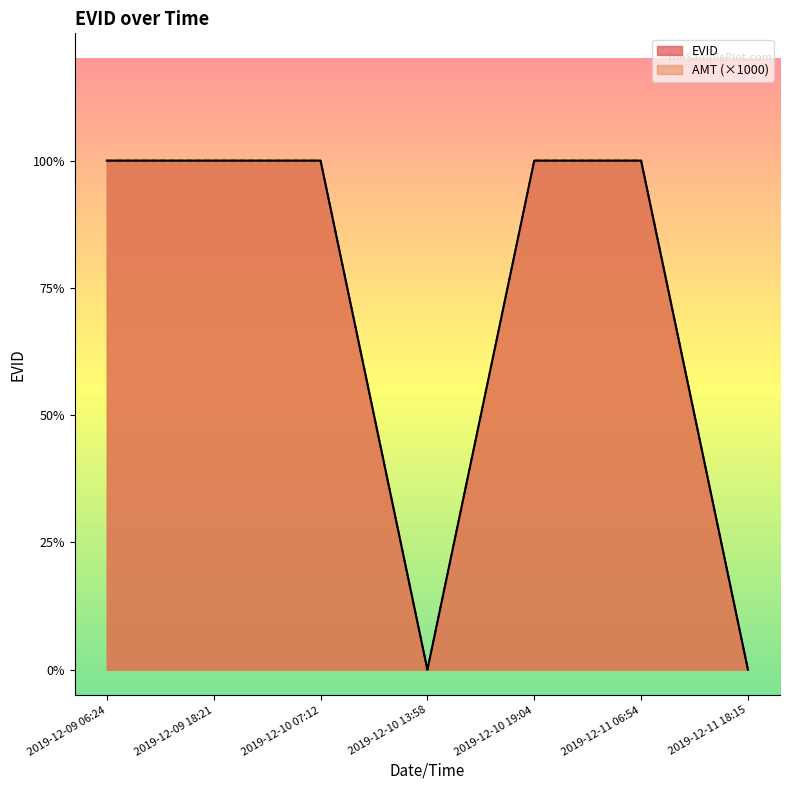

Reading right to left, extract all data points from this chart.

EVID: 0	1	1	0	1	1	1
AMT_nonzero: 0	1	1	0	1	1	1